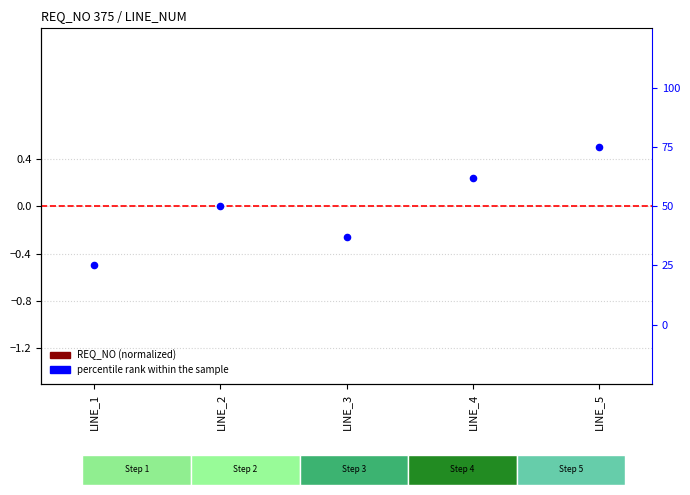

Which series has the largest Y range (max minus min)?

percentile rank within the sample